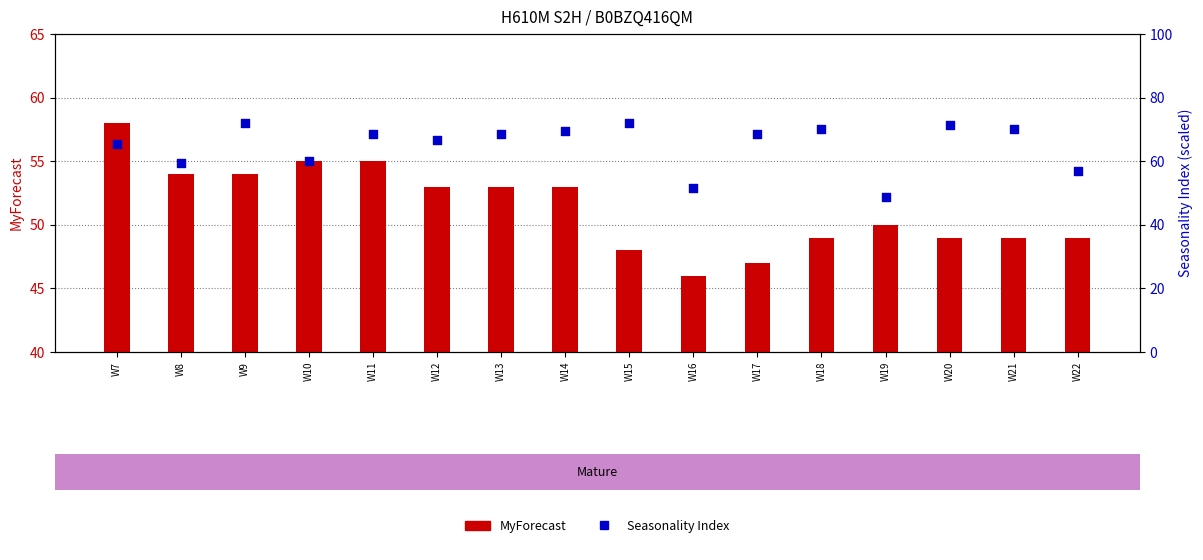

What is the total value across all series at W14?

122.6